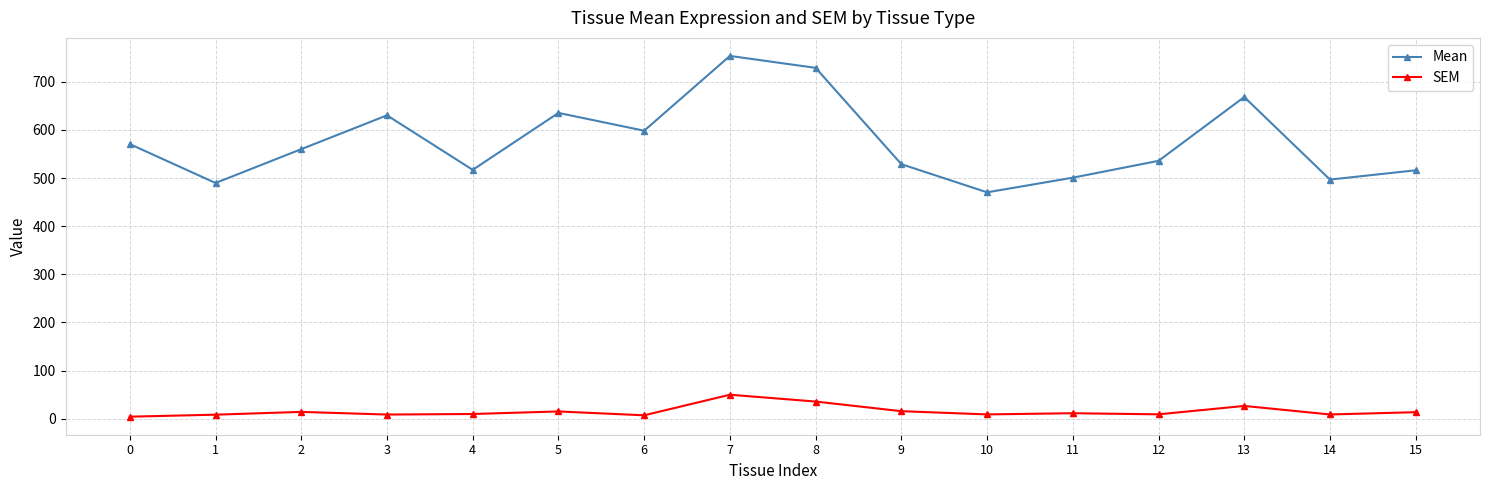

The Mean series shows 668.4 at 13. True or false?

True